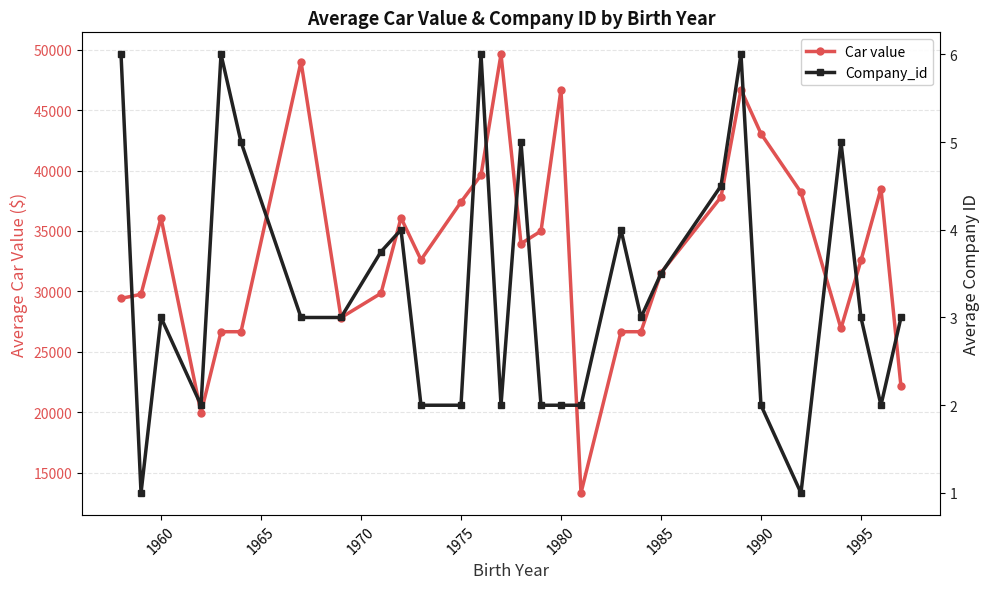

In Car value, how many points are lower than both neighbors (excluding endpoints)?

6